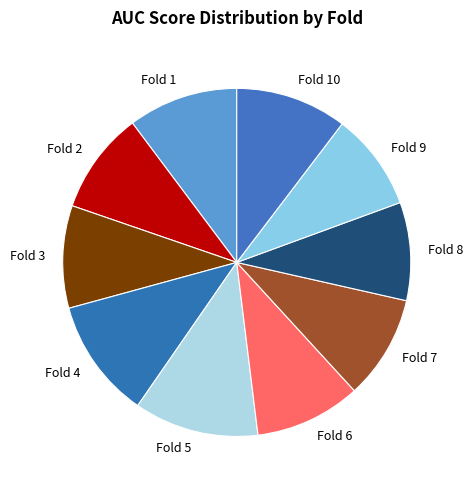

Is it true that Fold 2 is 22% of the pie?

False